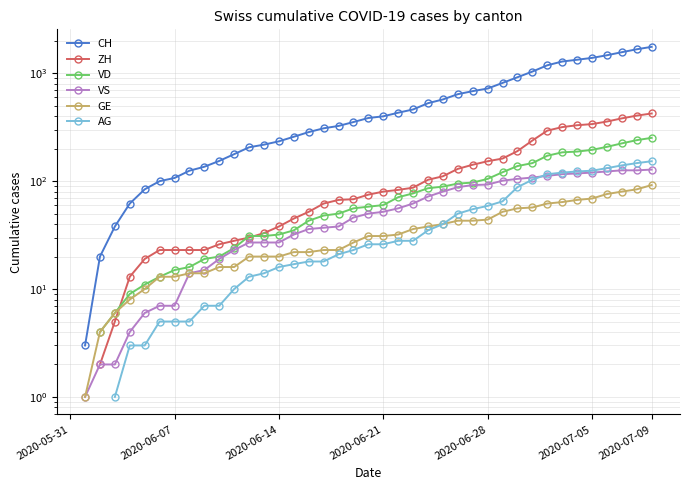

Is the value of AG at 26 greater than the value of VS at 35?

No